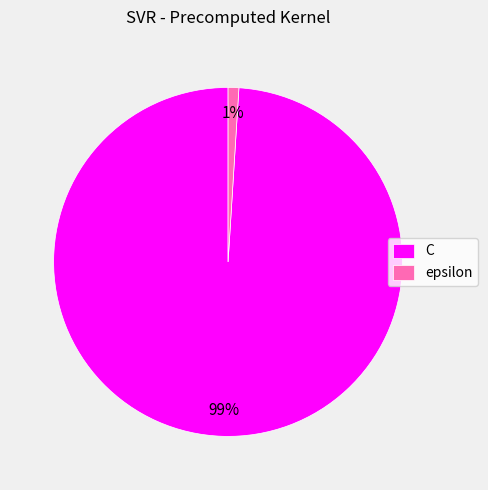

Between epsilon and C, which is larger?

C